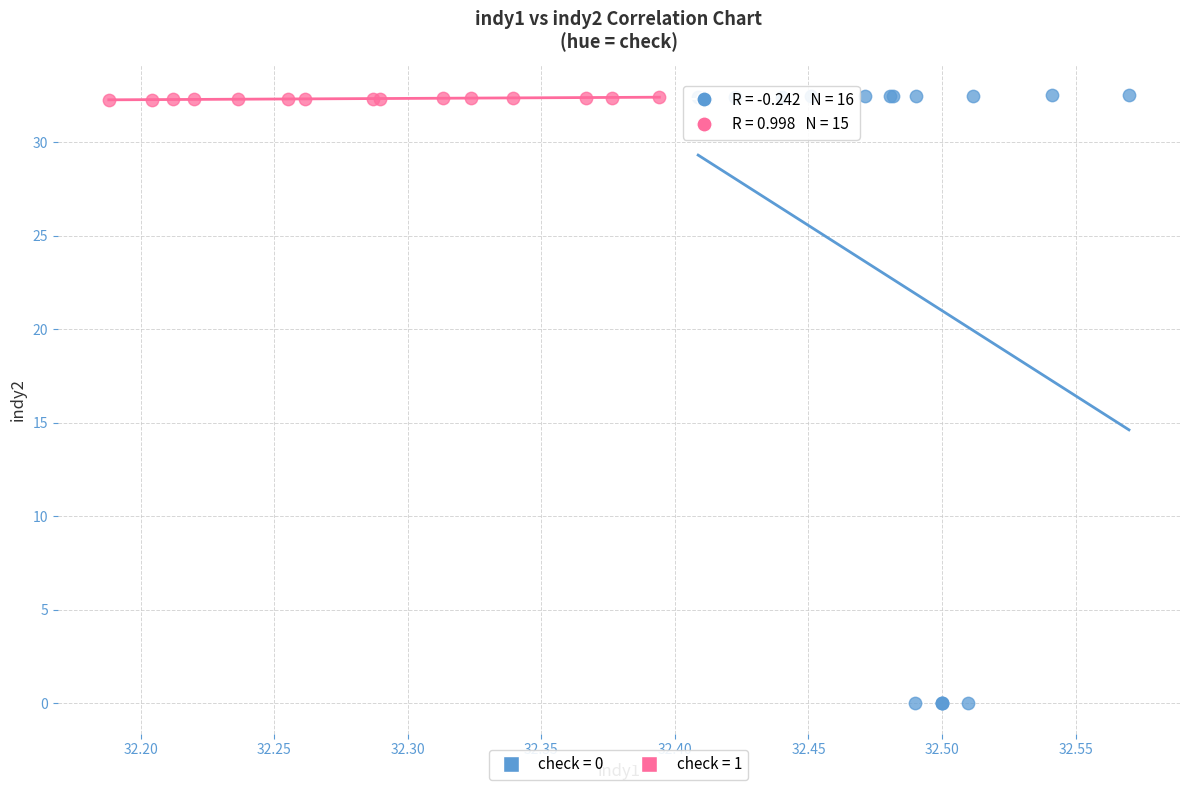

Which series has the largest Y range (max minus min)?

check = 0